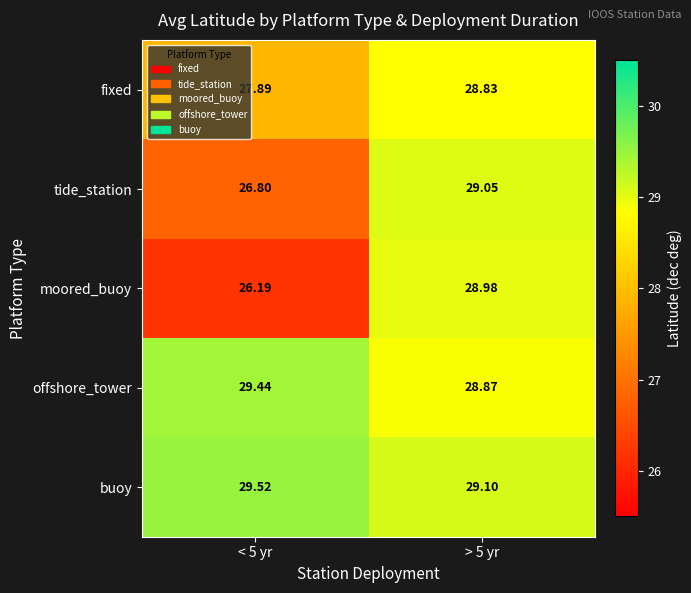

At how many categories does at least one series exceed 26?

2